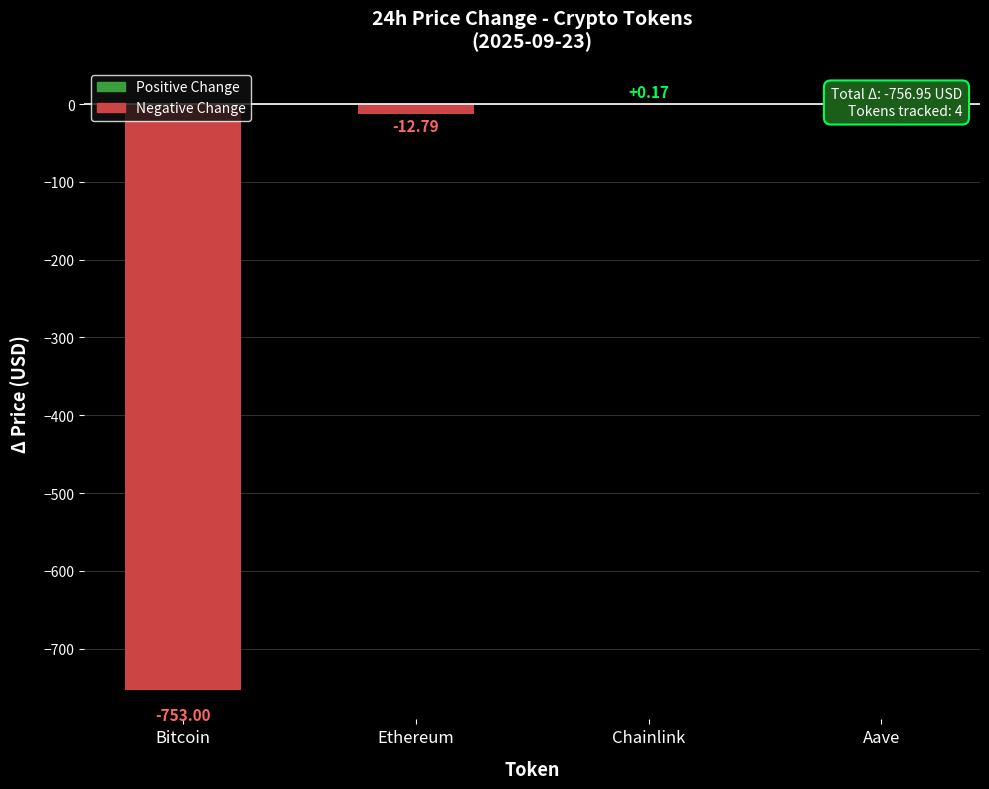

What is the greatest value displayed?

8.7